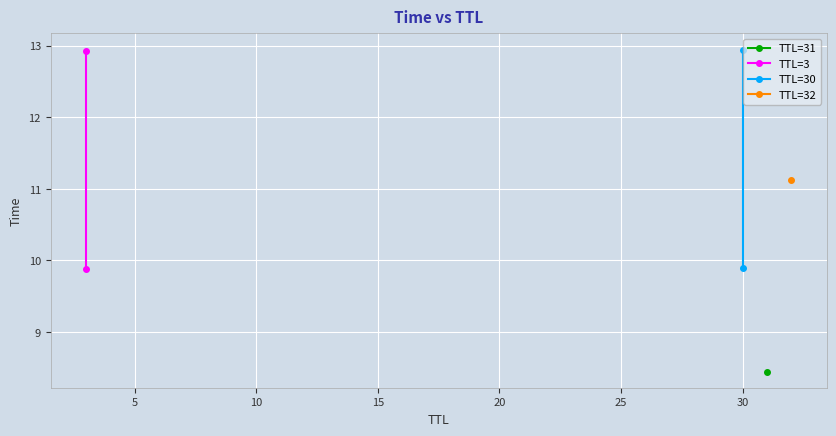

Which series has the largest range (max minus min)?

TTL=30